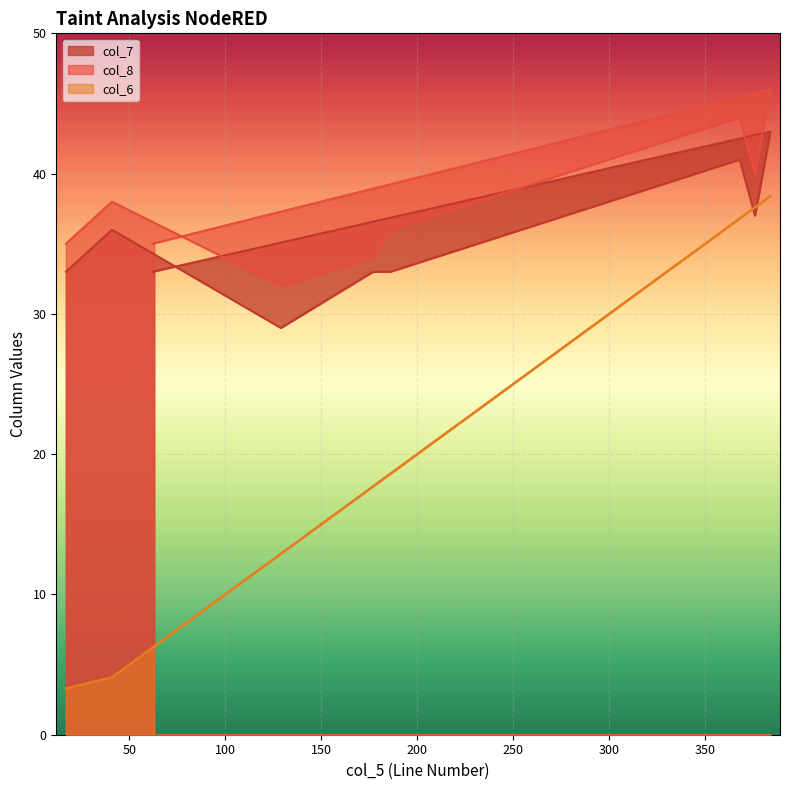

Between 17 and 177, which series saw the biggest shift?

col_6